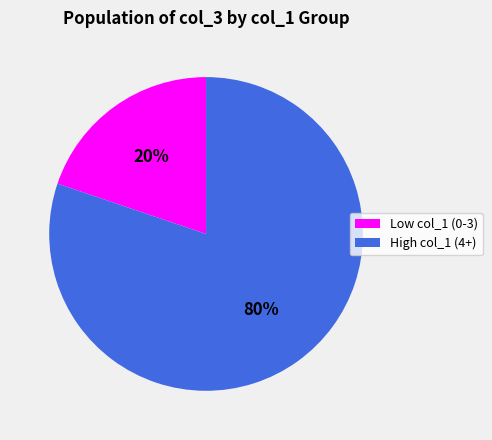

Which has a higher value, Low col_1 (0-3) or High col_1 (4+)?

High col_1 (4+)